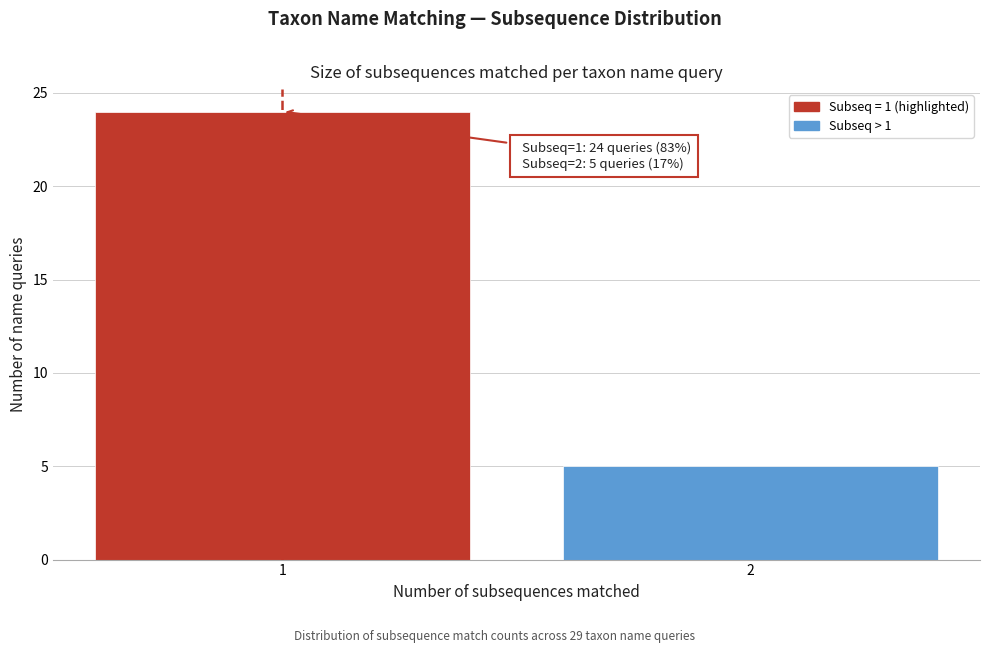

Reading left to right, what are all the values shown in this chart?

24	5